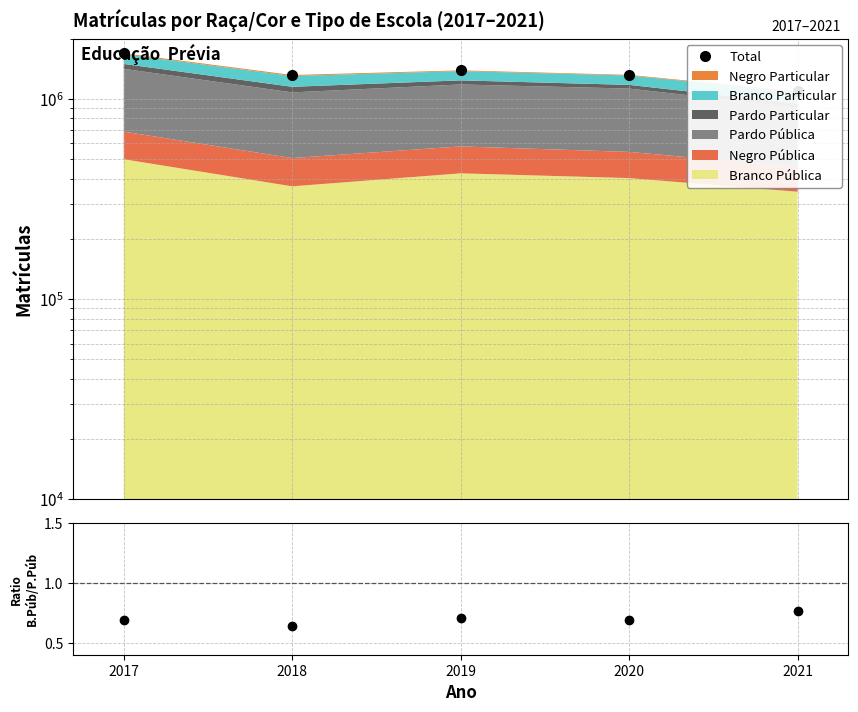

True or false: Branco Púb / Pardo Púb and Total intersect in this chart.

False